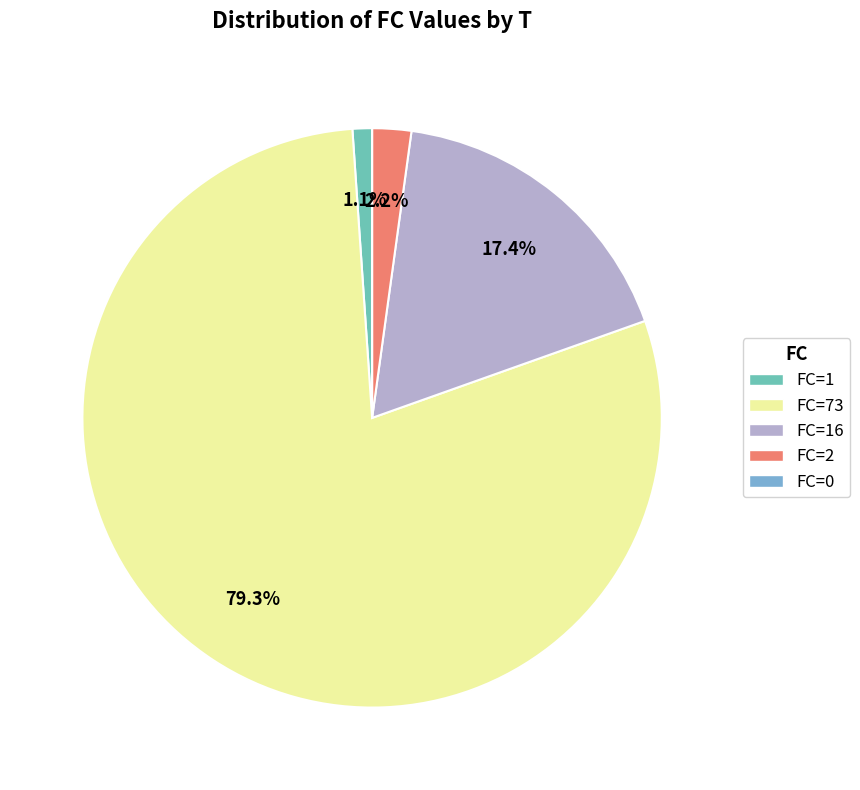

Is there any slice that represents more than half of the pie?

Yes